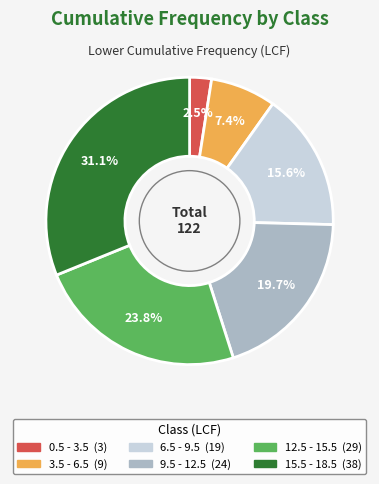

The 12.5 - 15.5 slice represents 24% of the pie. True or false?

True